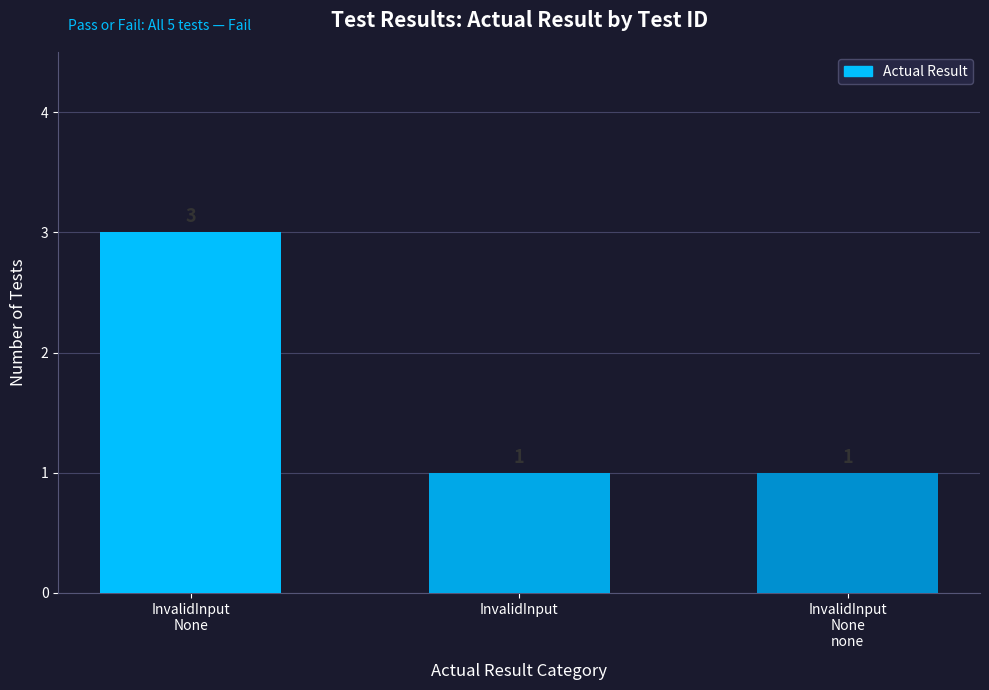

What is the ratio of the value at InvalidInput
None to the value at InvalidInput
None
none?

3.0